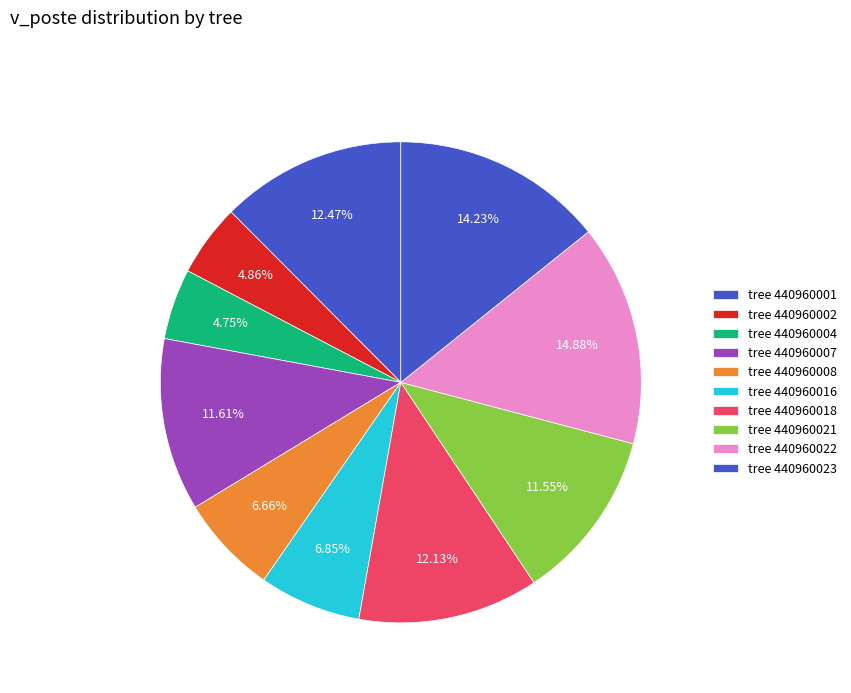

How many slices are in this pie chart?

10